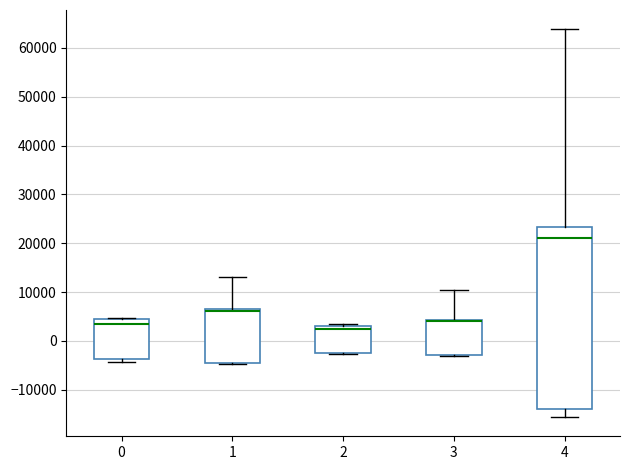

Where is the lower edge of the box at x = 1 on the y-axis? The values are not printed on the chart, so give them approximately, as read against the axis.

-5000